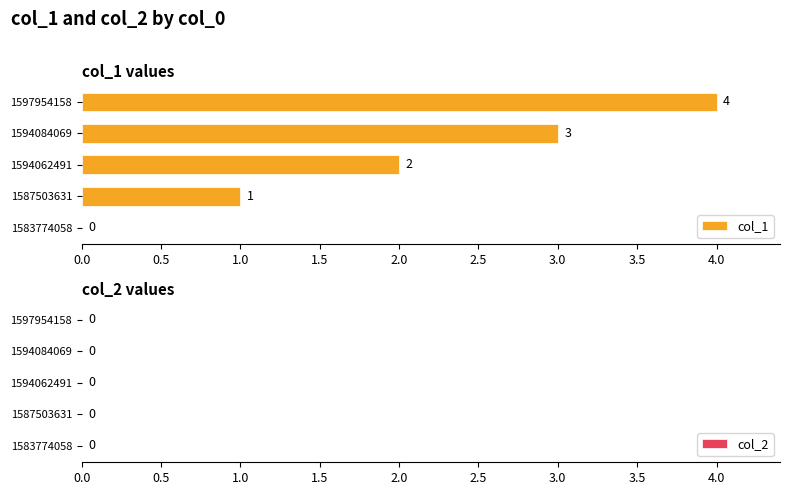

How many categories are shown in the chart?

5